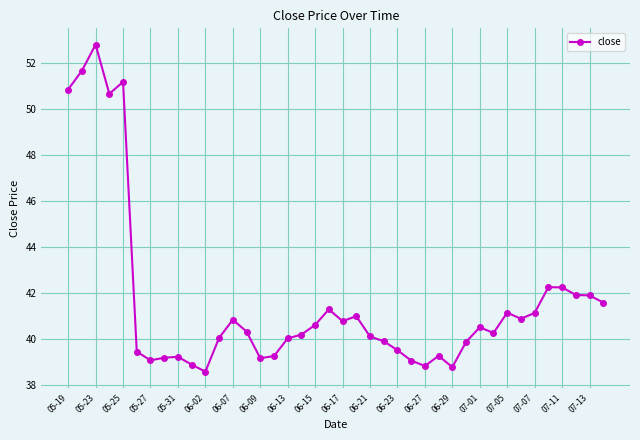

What is the smallest value displayed?

38.6